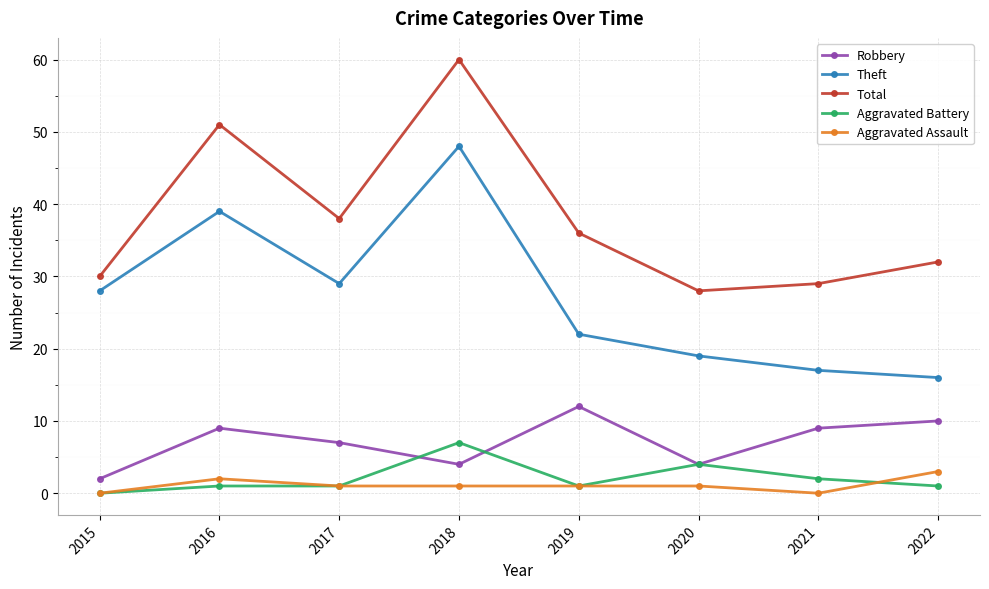

Is it true that Theft equals 9 at 2020?

False